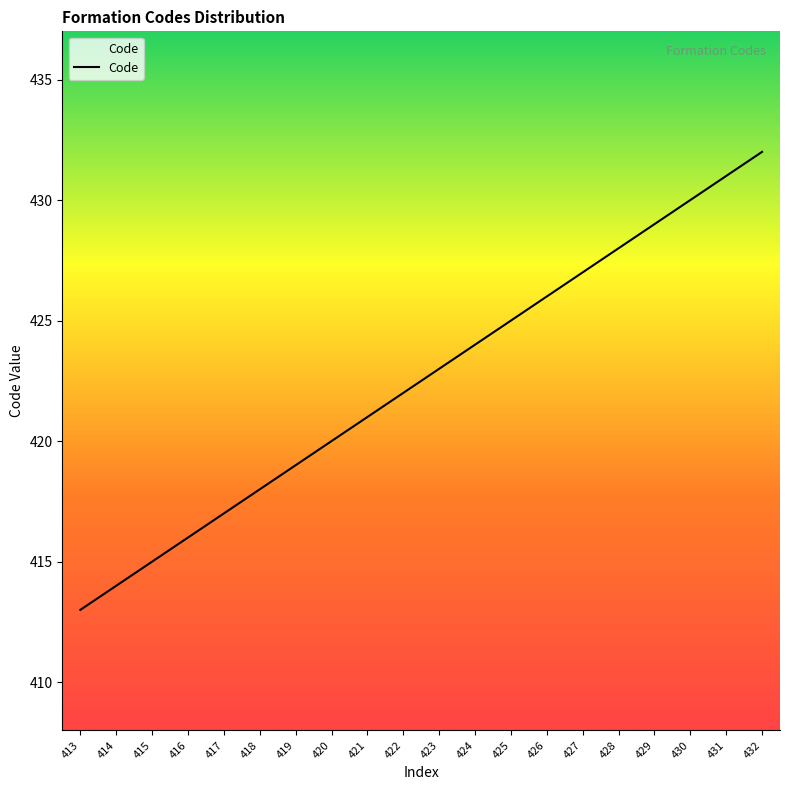

Is it true that the value at 420 is 258?

False